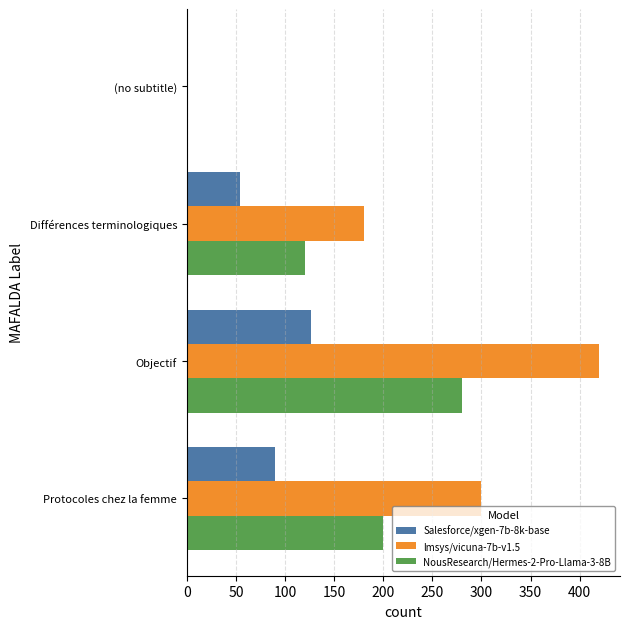

What is the highest value of the Salesforce/xgen-7b-8k-base series?

126